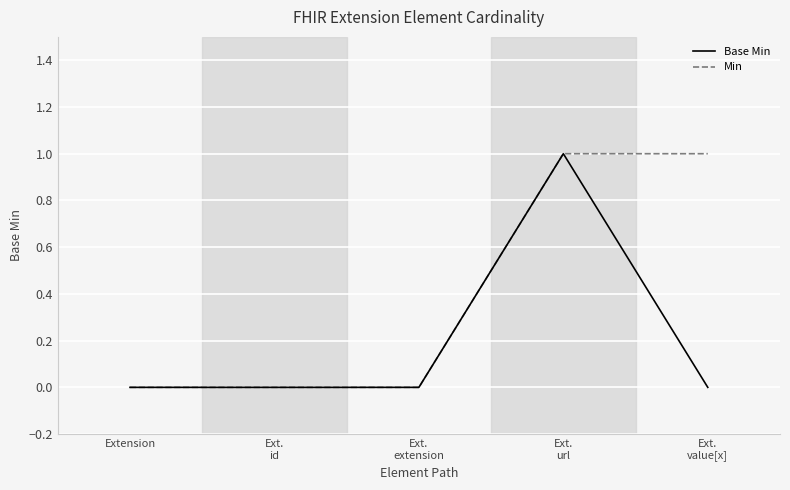

Is it true that Min equals -1 at Extension?

False